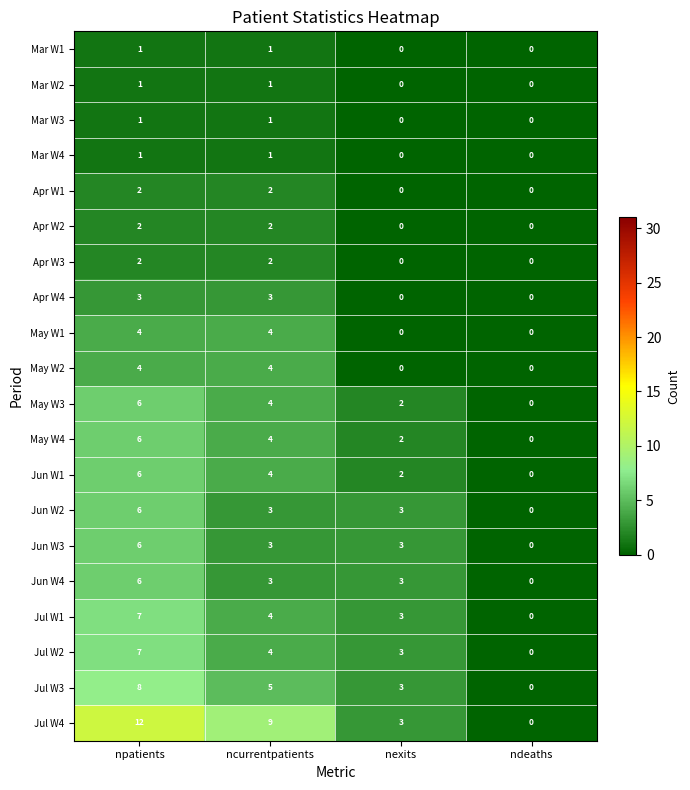

True or false: May W4 has a value of 1 at npatients.

False